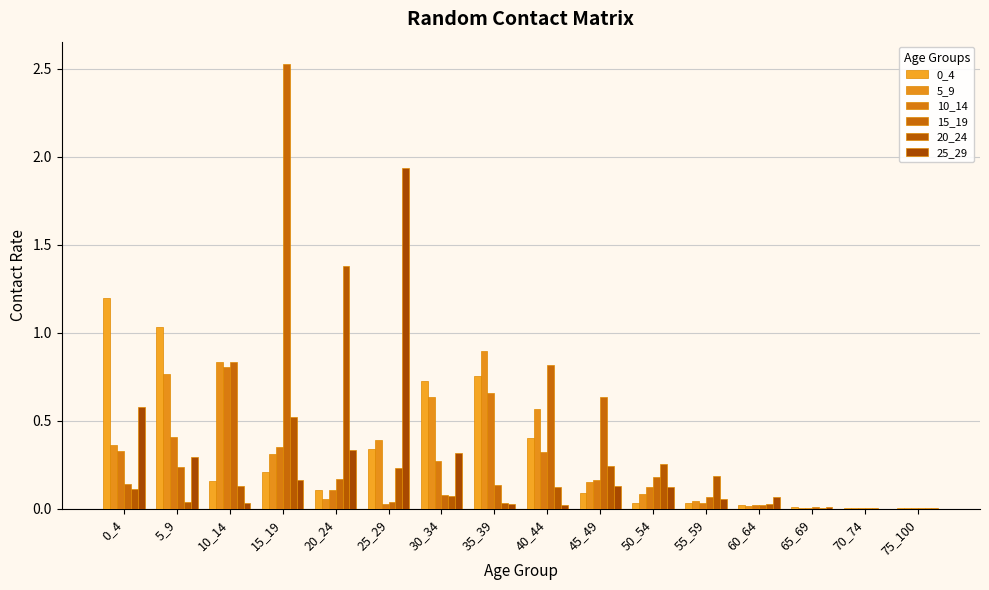

Is it true that 15_19 equals 0.2 at 35_39?

False